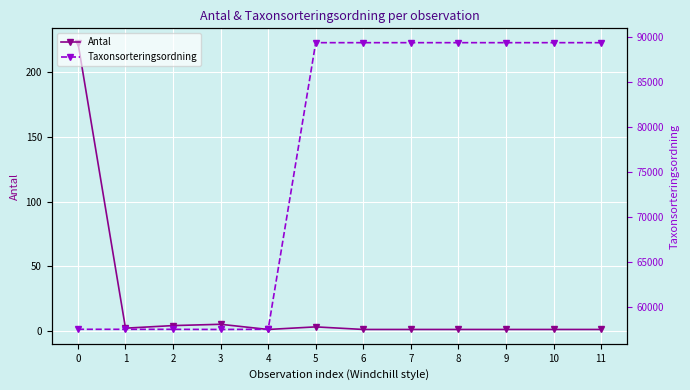

How many interior local valleys does the Antal series have?

2